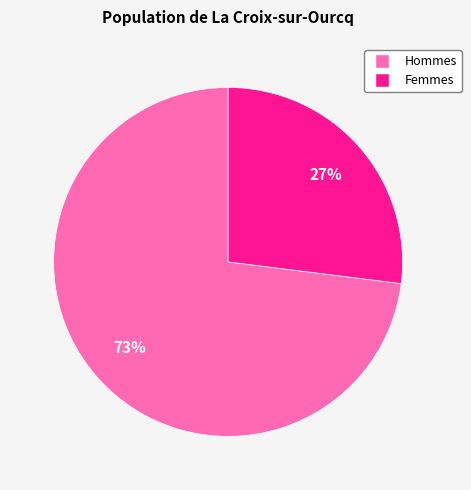

How many segments does this pie chart have?

2